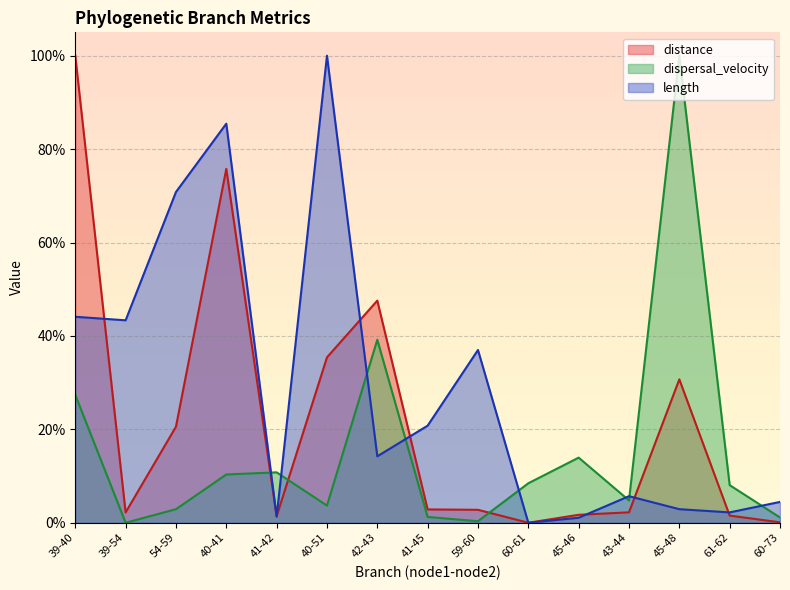

What position from the right is 60-73?

1